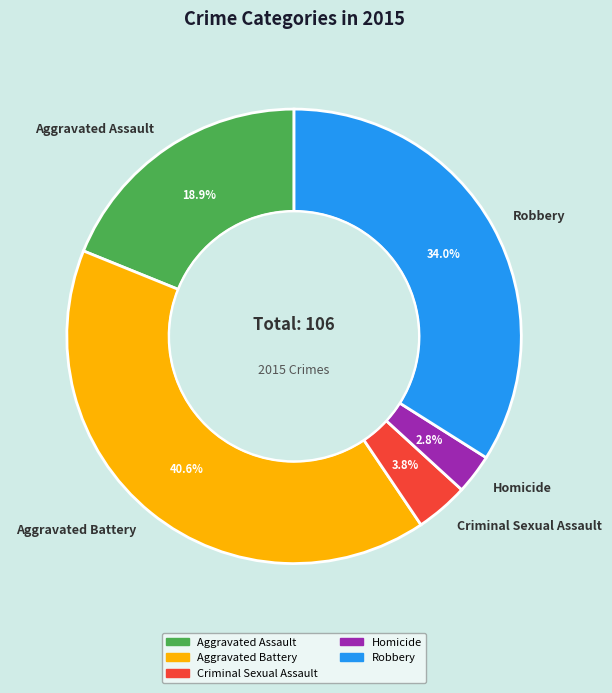

What percentage is the Robbery slice, to the nearest percent?

34%